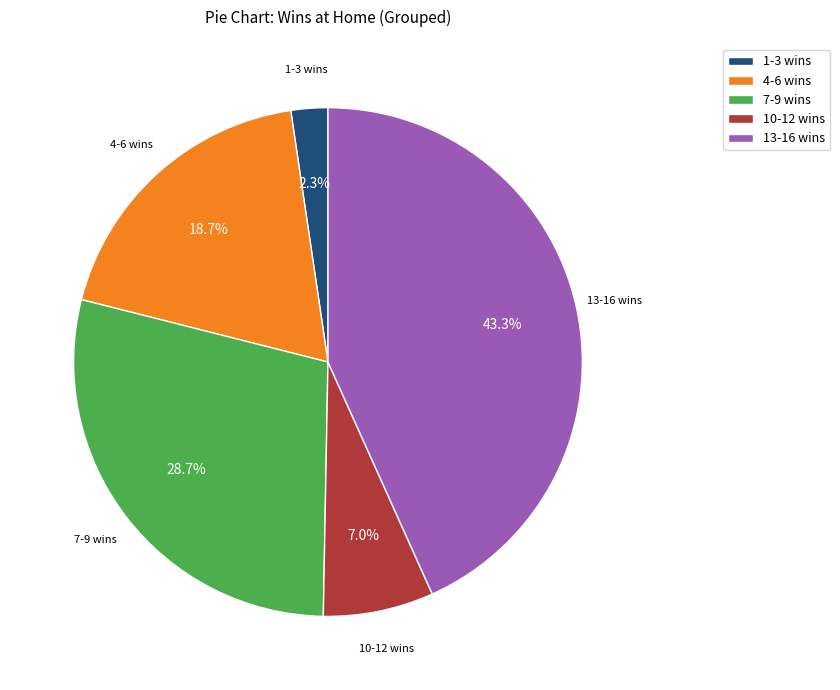

Between 1-3 wins and 4-6 wins, which is larger?

4-6 wins